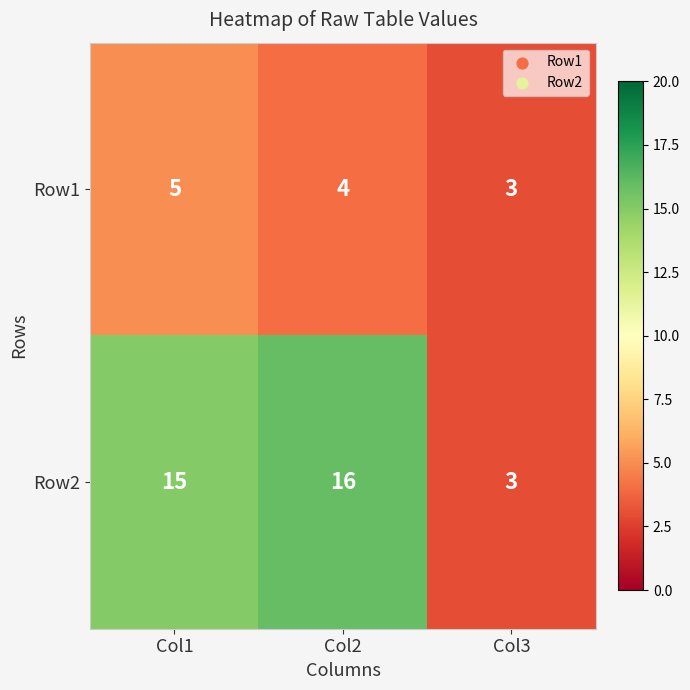

True or false: Row2 has a value of 7 at Col1.

False